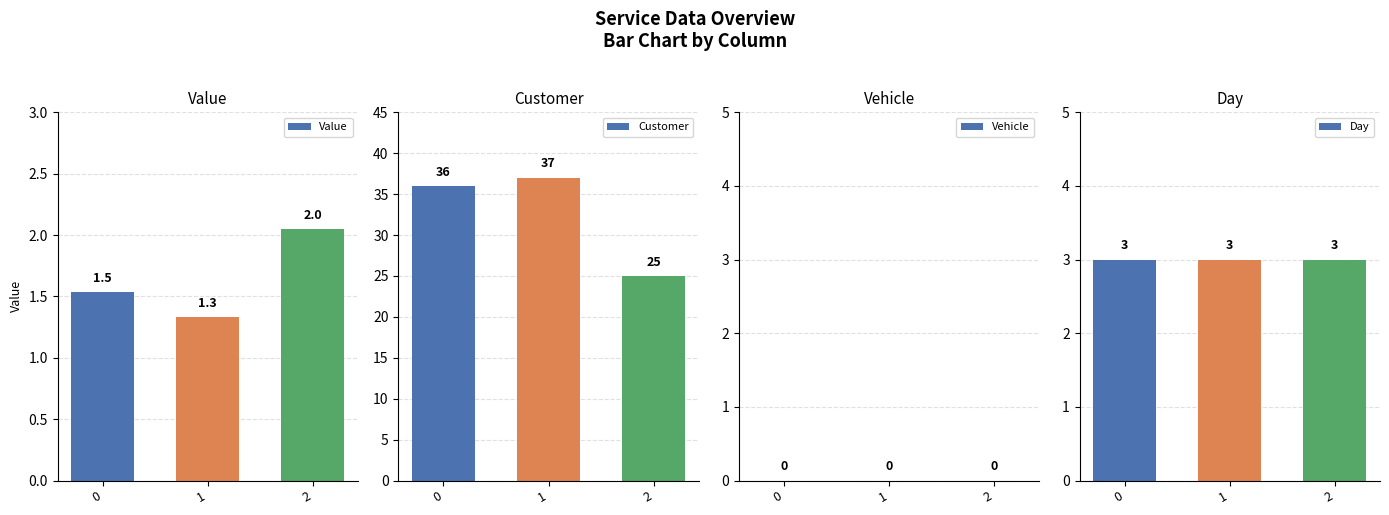

What is the average value of the Customer series?

33